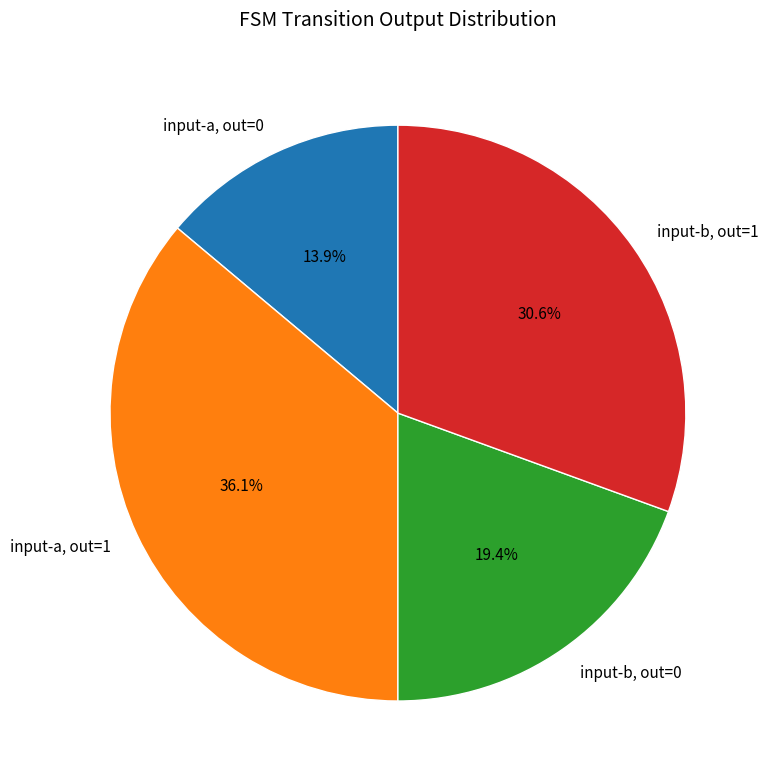

Is there a majority slice in this chart?

No